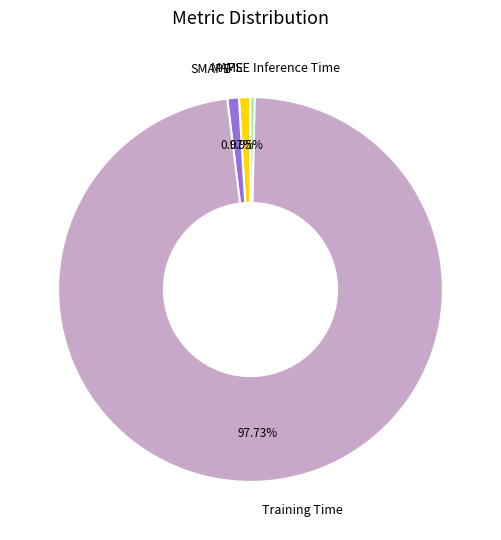

Does Training Time account for over 50% of the chart?

Yes